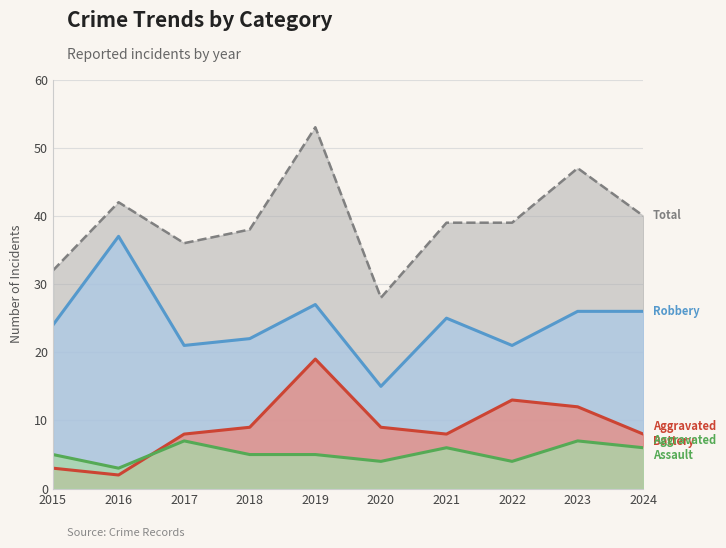

How many lines are shown in the chart?

4